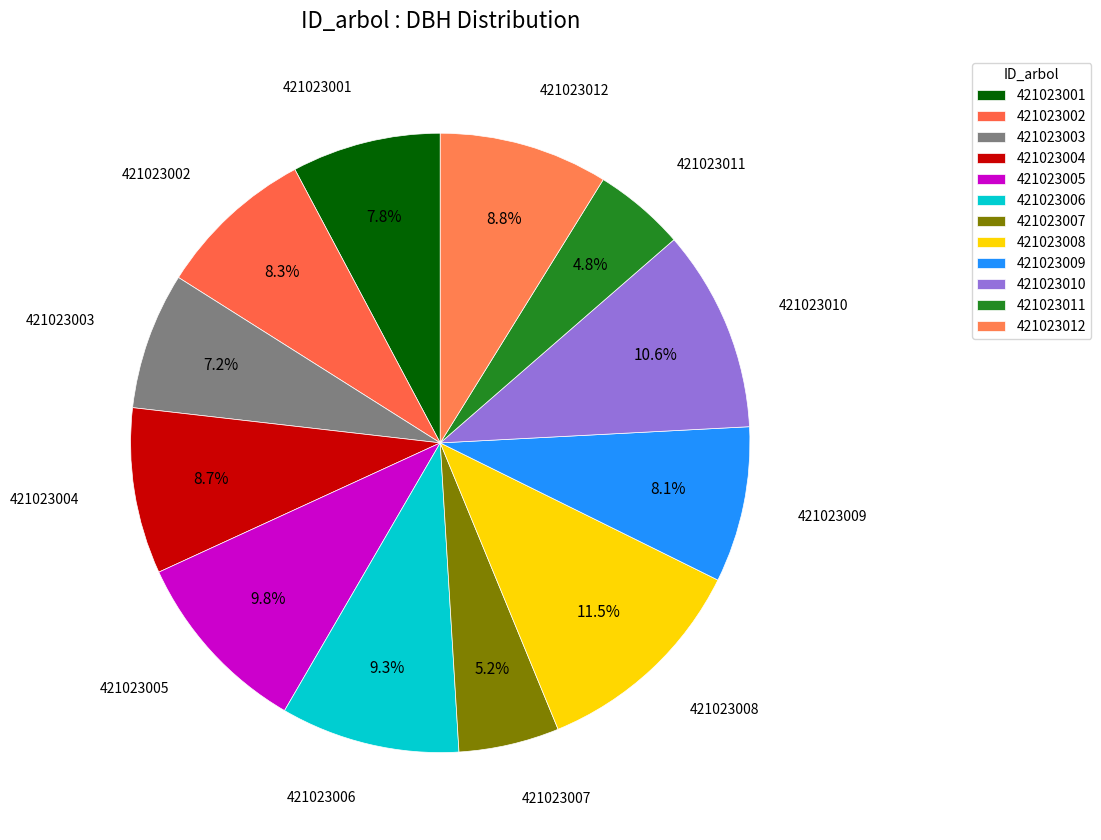

What portion of the pie excludes 421023010?

89.4%